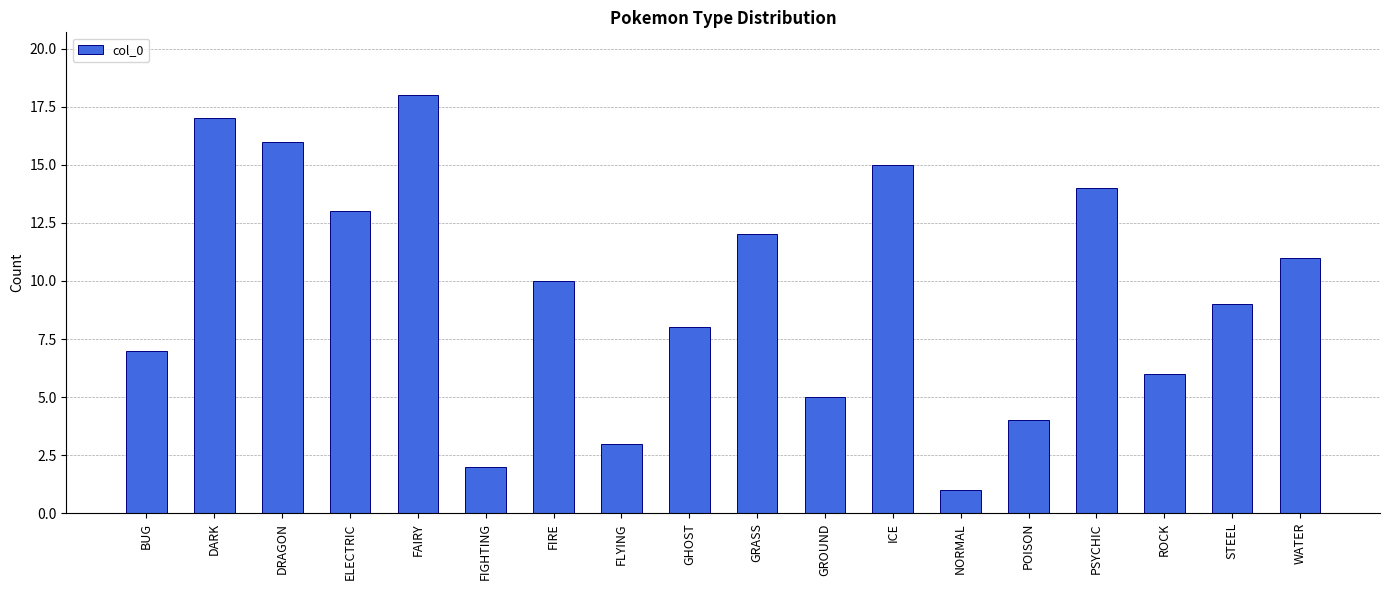

List the labels in order of value, smallest first.

NORMAL, FIGHTING, FLYING, POISON, GROUND, ROCK, BUG, GHOST, STEEL, FIRE, WATER, GRASS, ELECTRIC, PSYCHIC, ICE, DRAGON, DARK, FAIRY